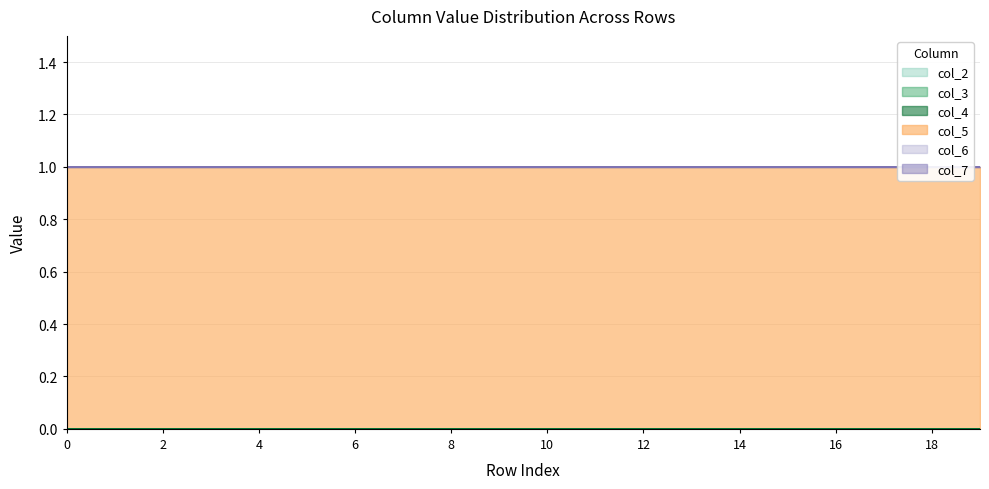

True or false: col_3 and col_5 intersect in this chart.

False